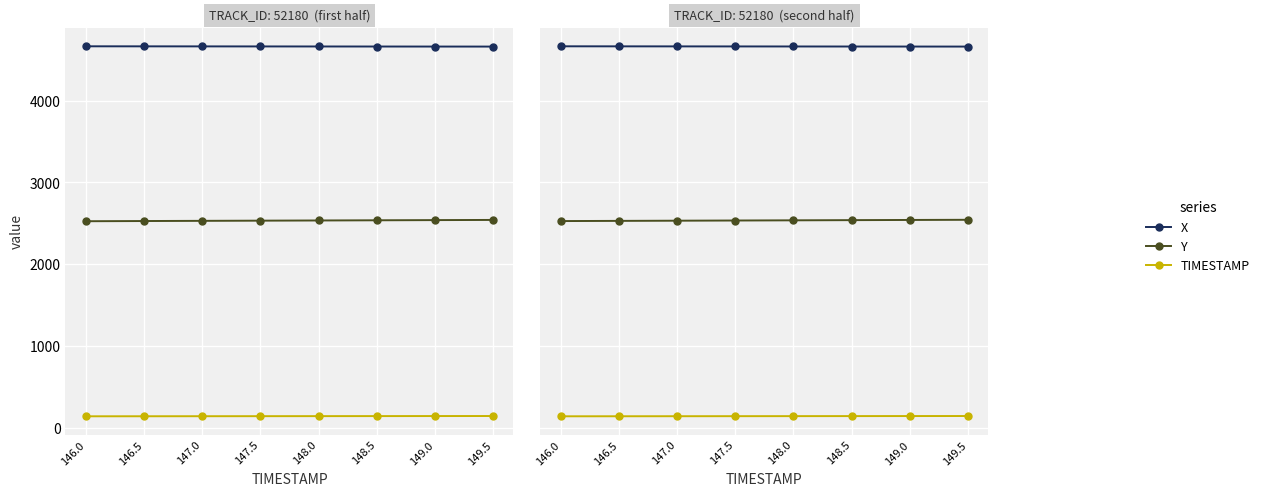

The value of X at 148.5 is 6292.1. True or false?

False